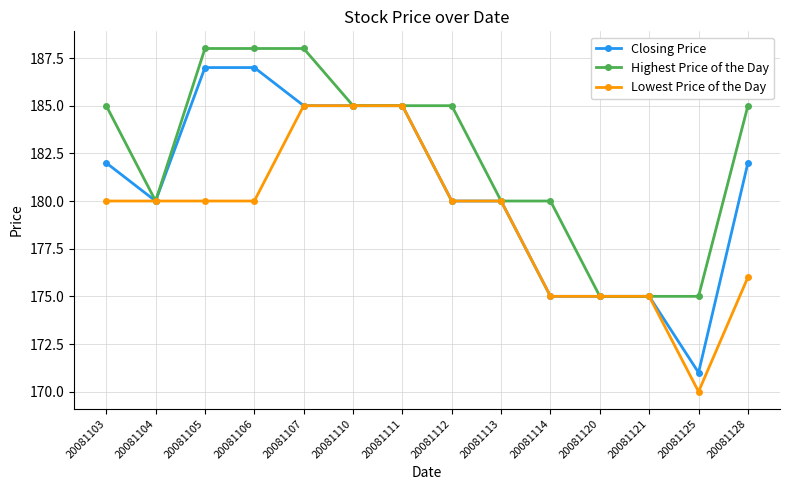

Reading left to right, list all the values displayed in this chart.

Closing Price: 20081103=182	20081104=180	20081105=187	20081106=187	20081107=185	20081110=185	20081111=185	20081112=180	20081113=180	20081114=175	20081120=175	20081121=175	20081125=171	20081128=182
Highest Price of the Day: 20081103=185	20081104=180	20081105=188	20081106=188	20081107=188	20081110=185	20081111=185	20081112=185	20081113=180	20081114=180	20081120=175	20081121=175	20081125=175	20081128=185
Lowest Price of the Day: 20081103=180	20081104=180	20081105=180	20081106=180	20081107=185	20081110=185	20081111=185	20081112=180	20081113=180	20081114=175	20081120=175	20081121=175	20081125=170	20081128=176